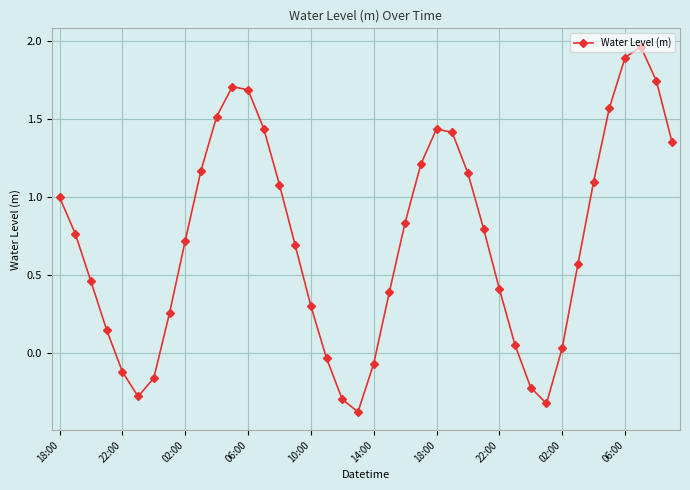

What is the average value?

0.7